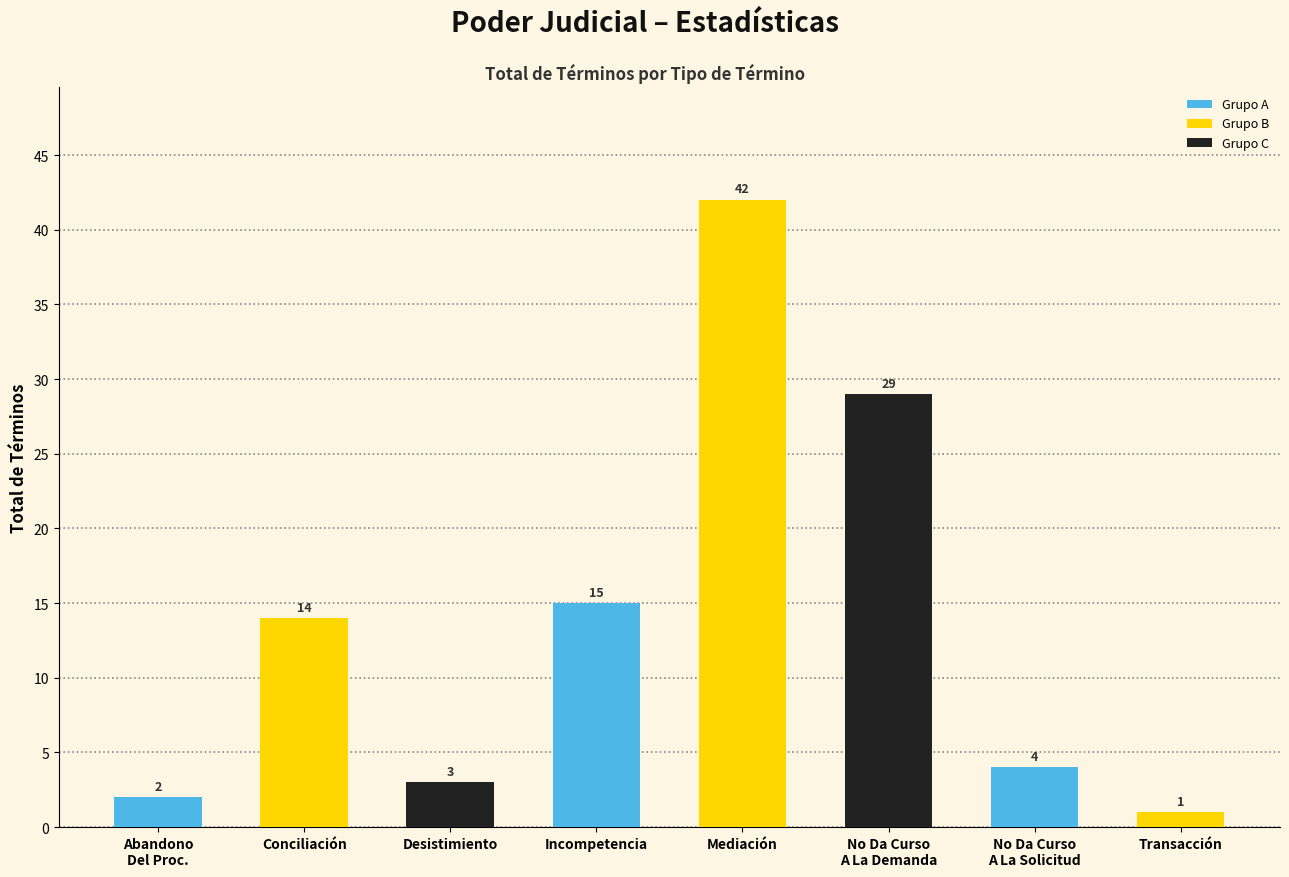

Does the chart contain stacked bars?

No